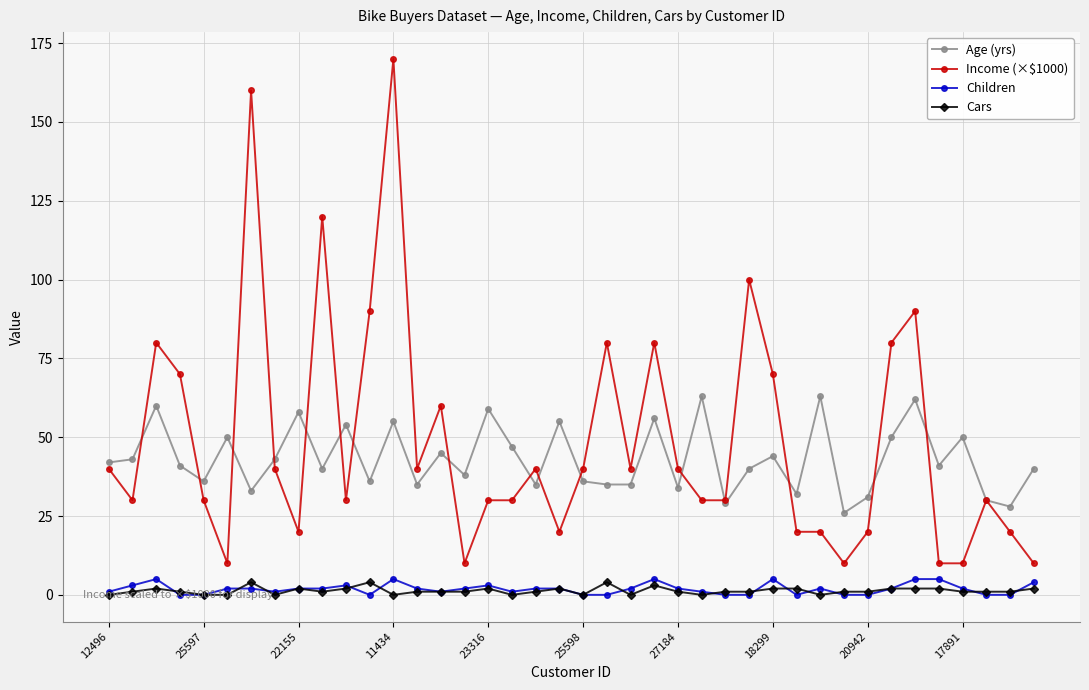

What is the value of the Age (yrs) point at the 18th from the left?

47